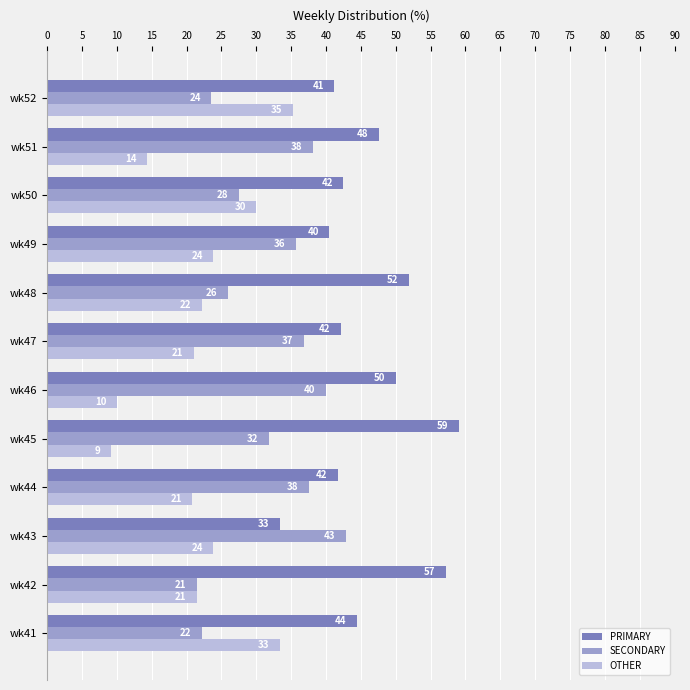

What are all the series names shown in the legend?

PRIMARY, SECONDARY, OTHER